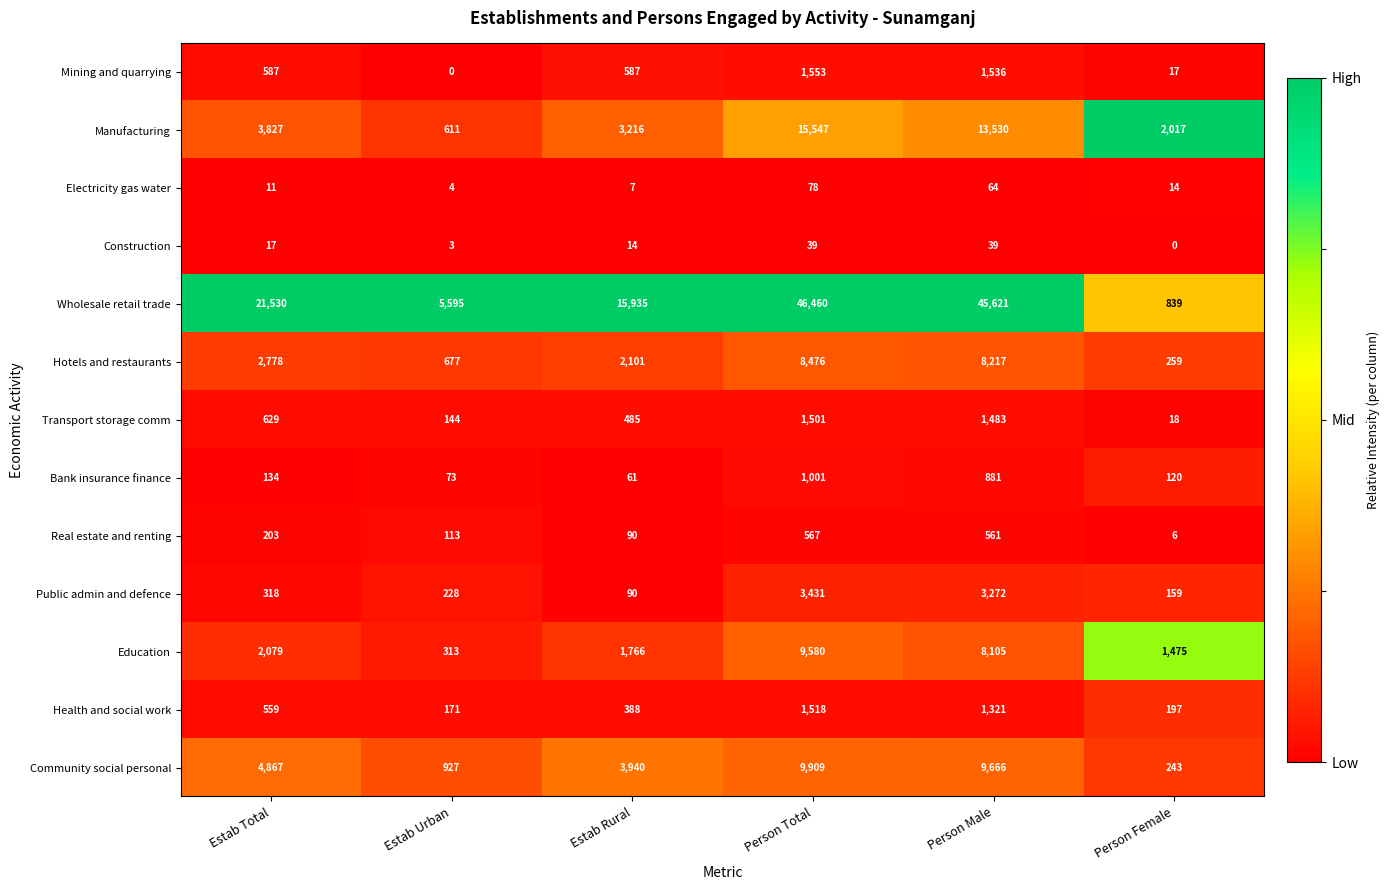

Which series has the widest spread of values?

Wholesale retail trade